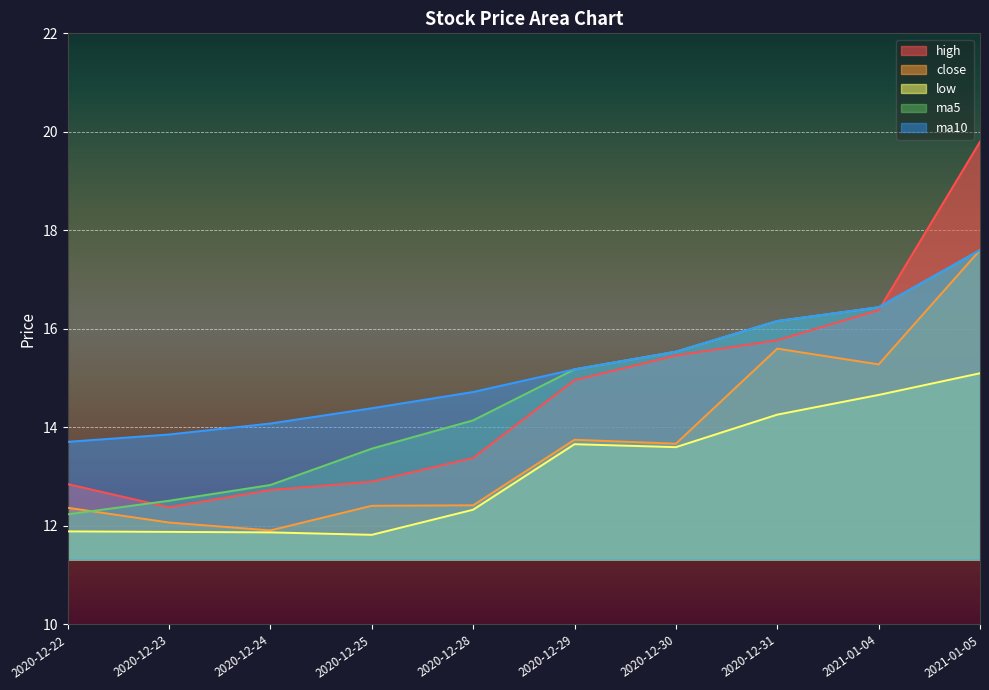

What is the label of the 5th point from the right?

2020-12-29